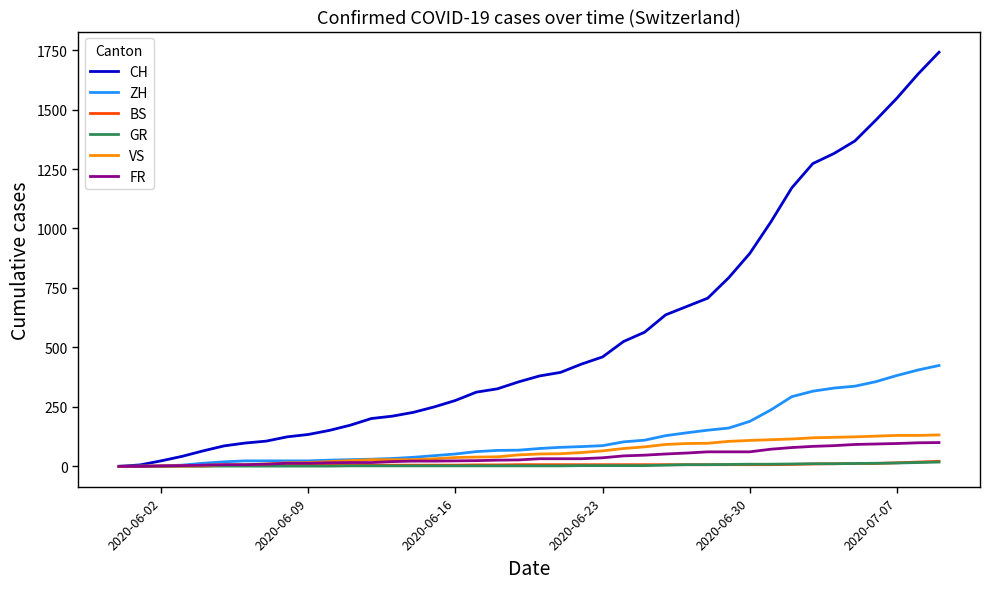

Which series has the widest spread of values?

CH